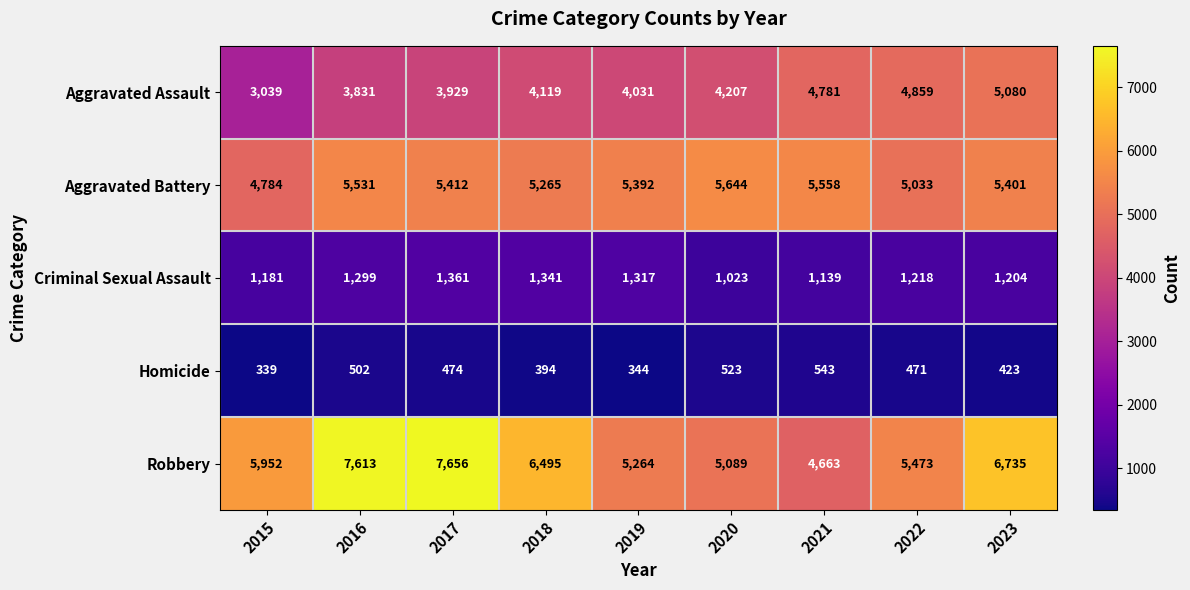

Rank the series at 2022 from lowest to highest value.

Homicide, Criminal Sexual Assault, Aggravated Assault, Aggravated Battery, Robbery